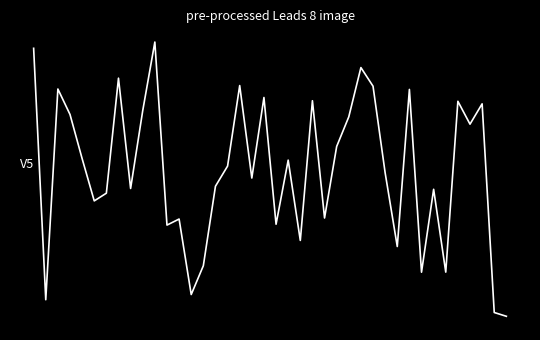

Does the chart have visible grid lines?

No